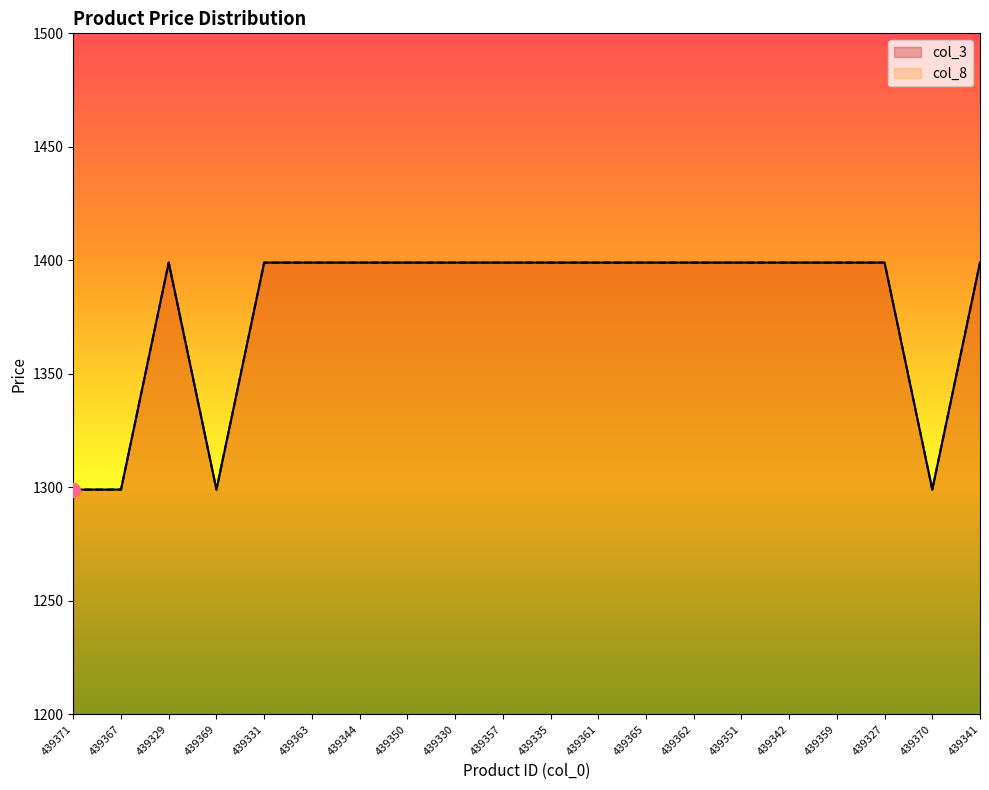

How many data points in col_8 are less than 1399?

4